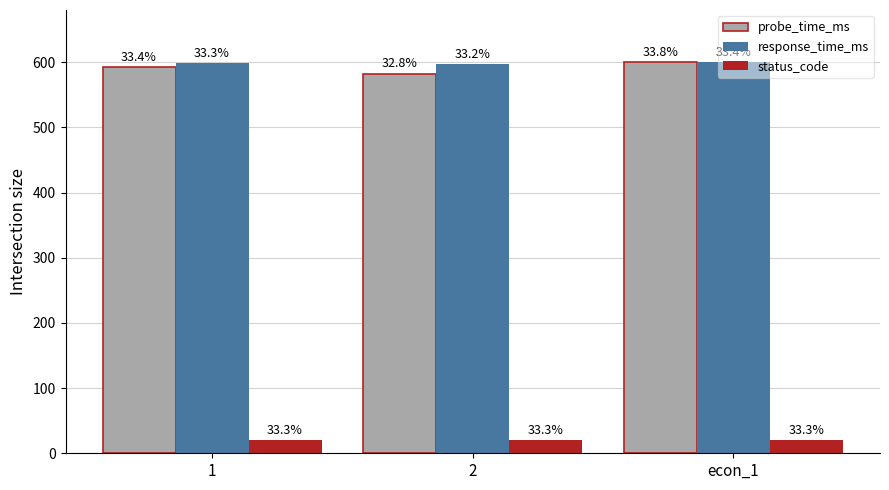

What is the value of the probe_time_ms bar at the 1st from the left?

592.8